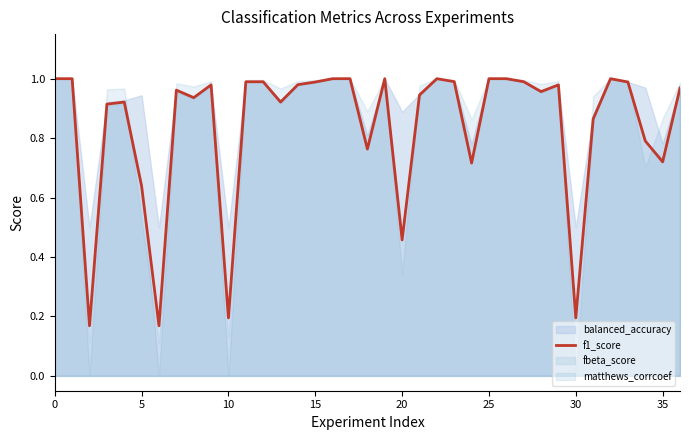

What is the change in value from 20 to 24?

-0.2